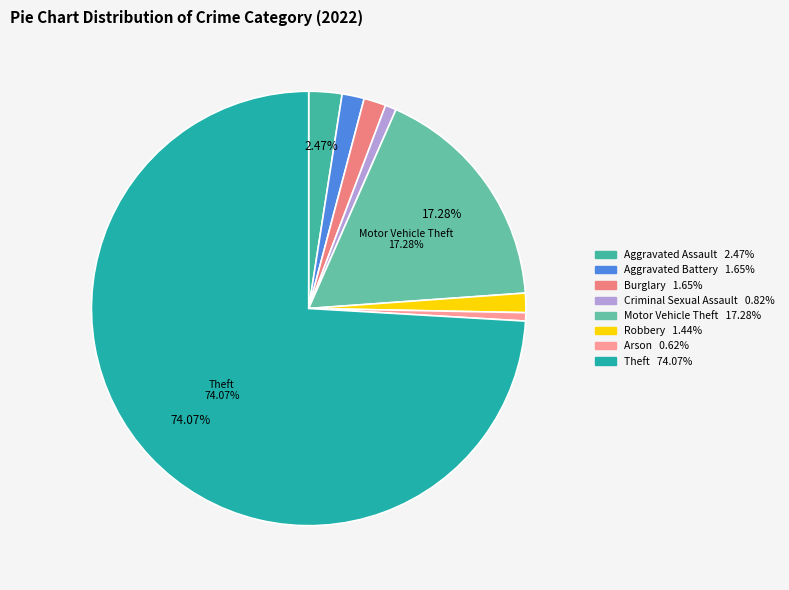

Which category has the biggest portion of the pie?

Theft